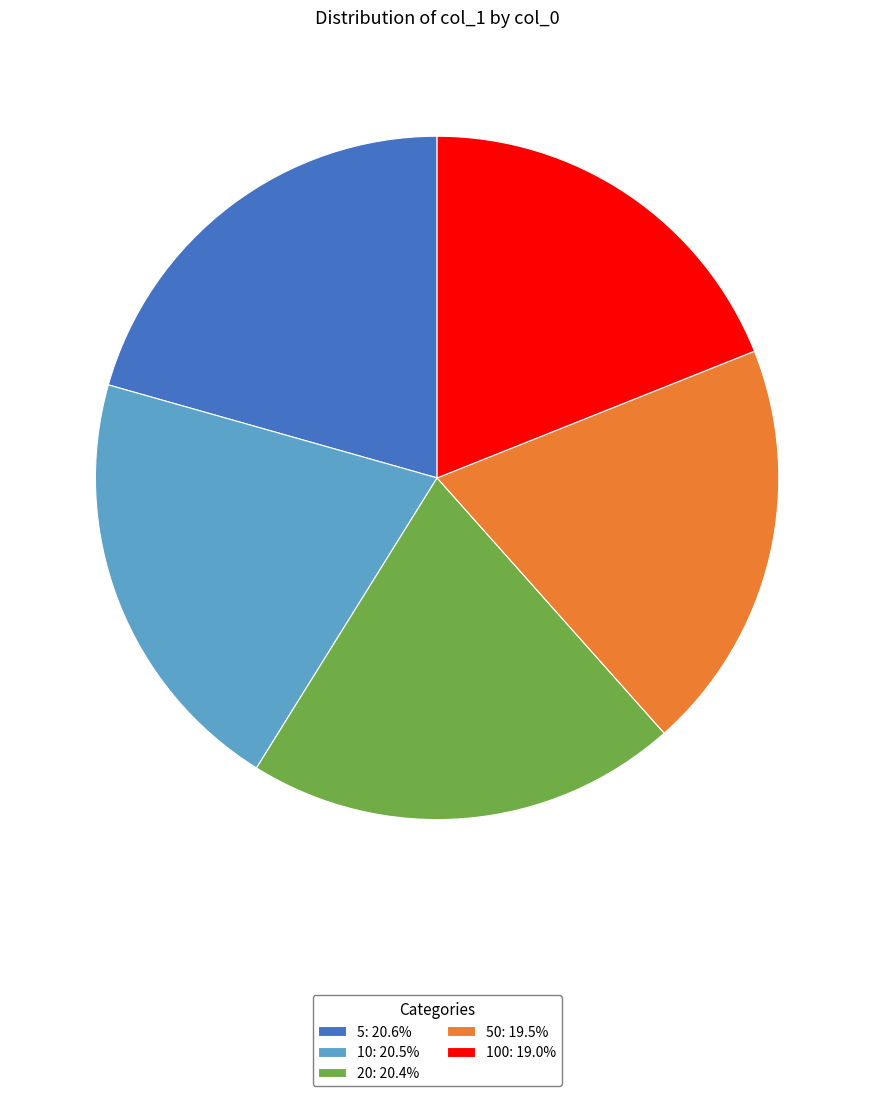

Does 10: 20.5% account for over 50% of the chart?

No